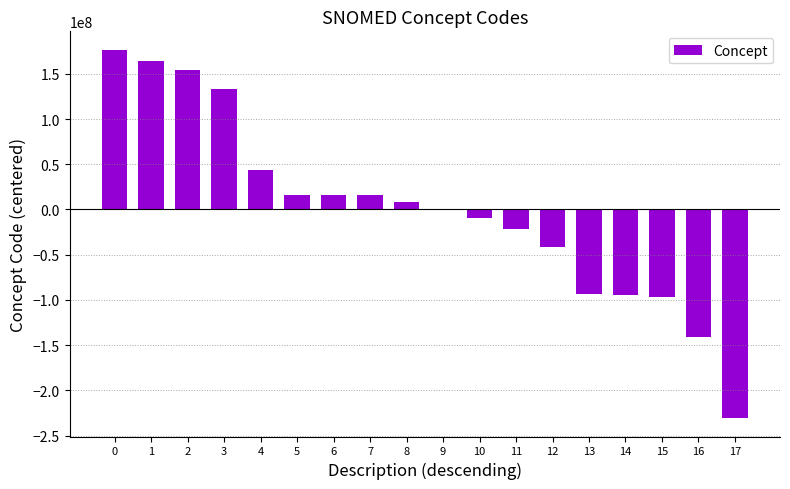

The value at 7 is 16339281.1. True or false?

True